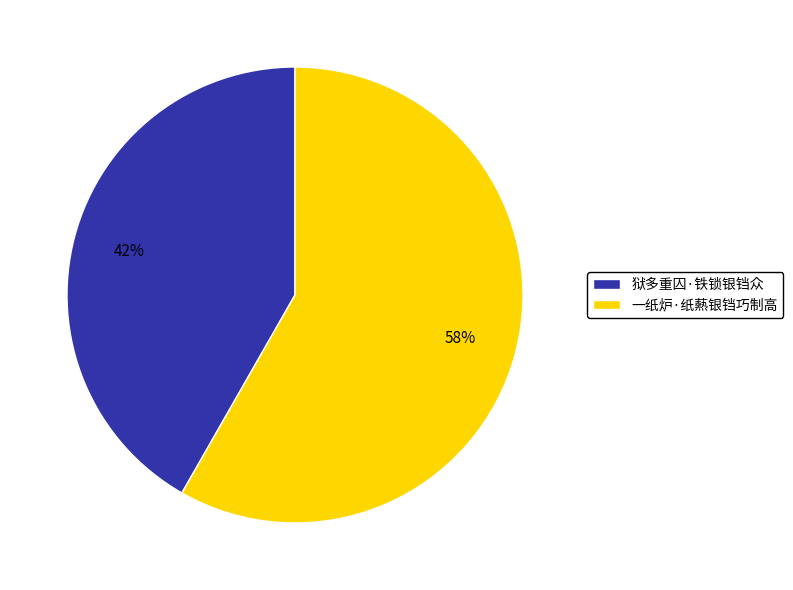

Rank the categories by value from lowest to highest.

狱多重囚·铁锁银铛众, 一纸炉·纸爇银铛巧制高